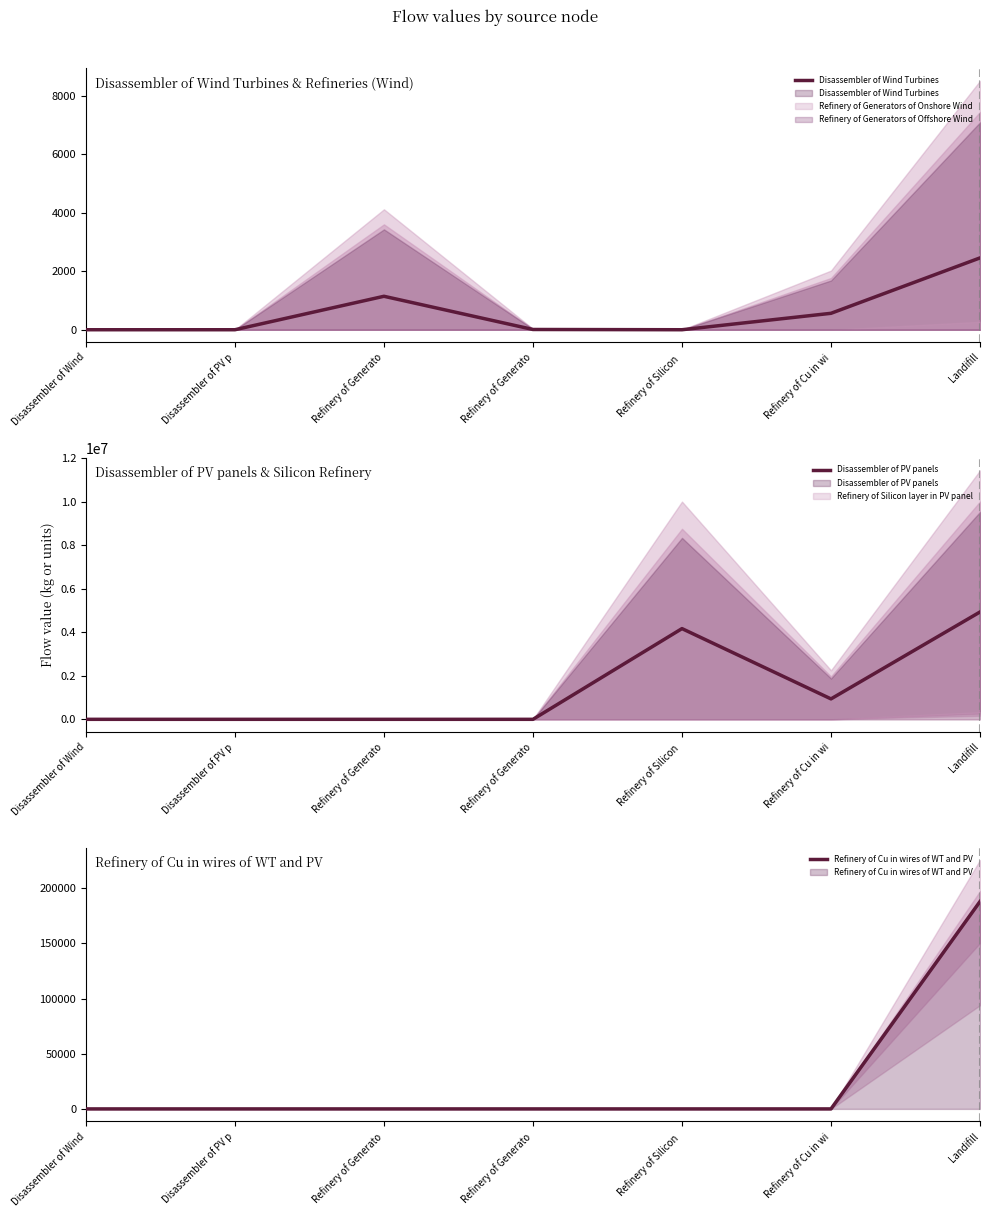

What is the label of the 7th point from the right?

Disassembler of Wind